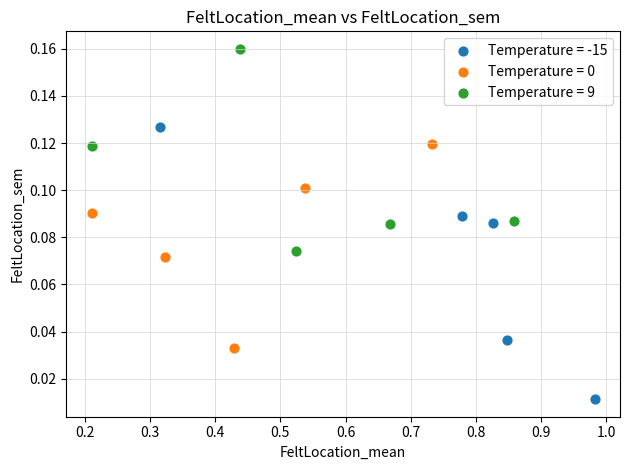

Which series reaches the maximum Y coordinate?

Temperature = 9